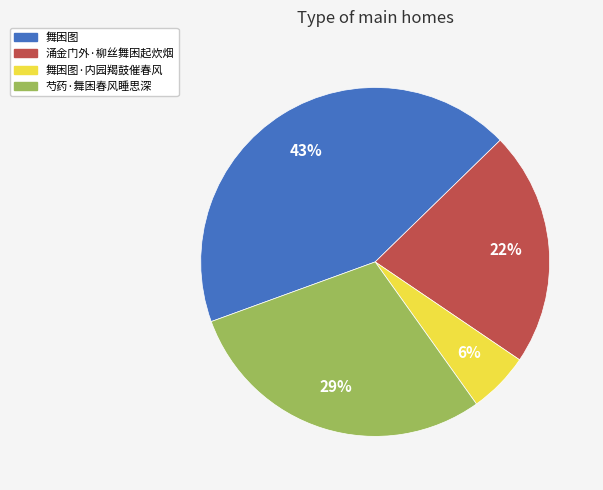

To the nearest percent, what is the difference between the 舞困图 and 芍药·舞困春风睡思深 slice percentages?

14%